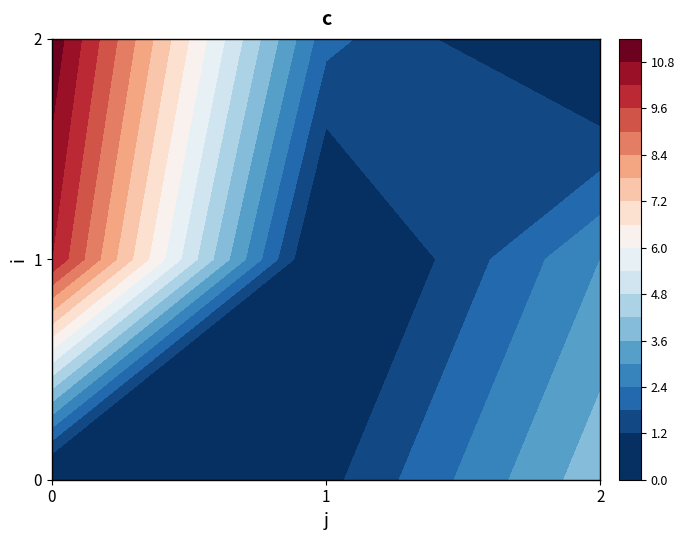

Which category has the highest value in the 1 series?

2